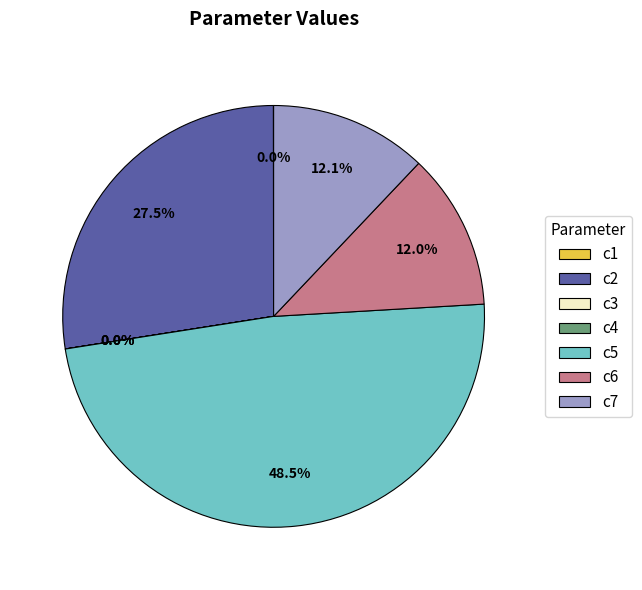

Does c5 represent more than half of the total?

No